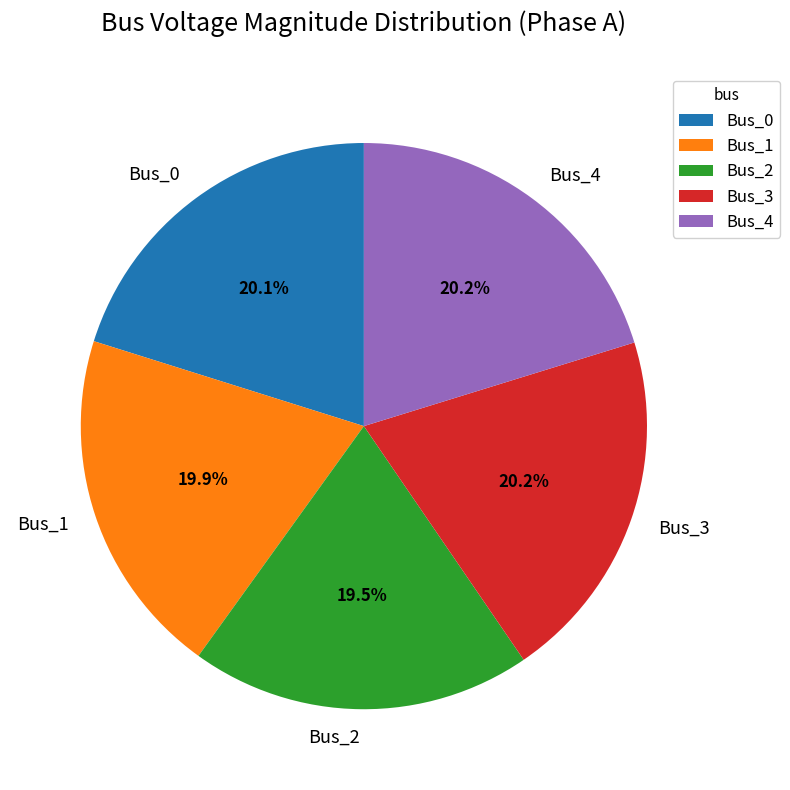

Count the number of slices in the pie.

5